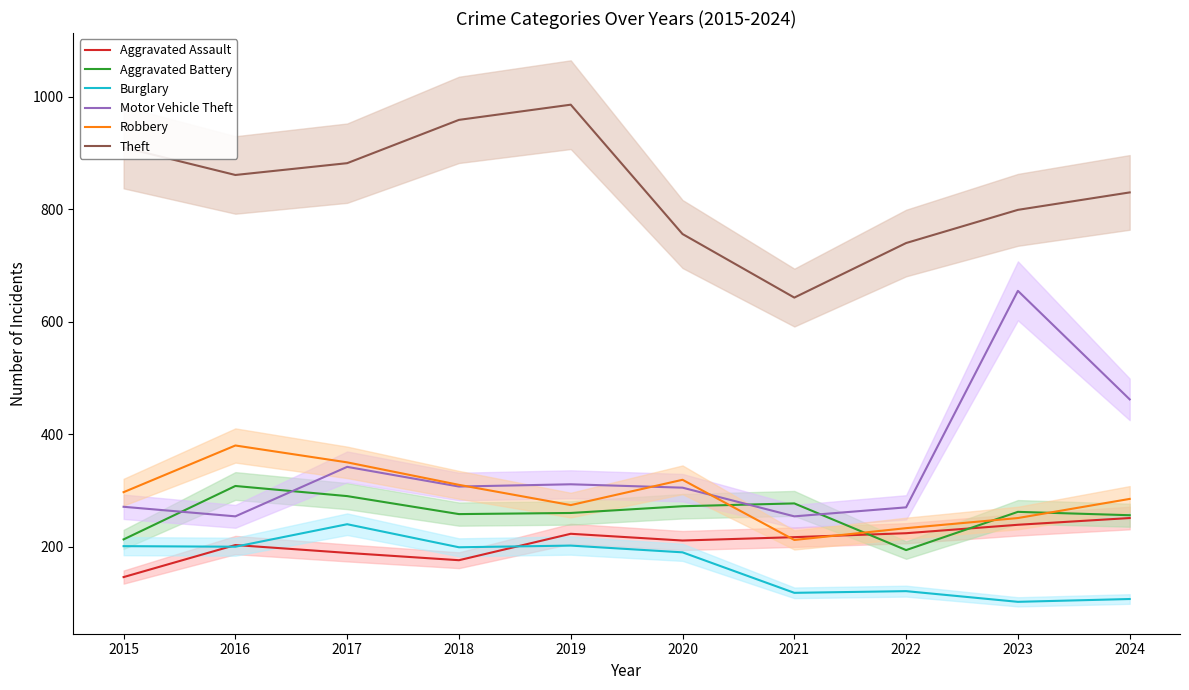

What is the highest value of the Aggravated Battery series?

308